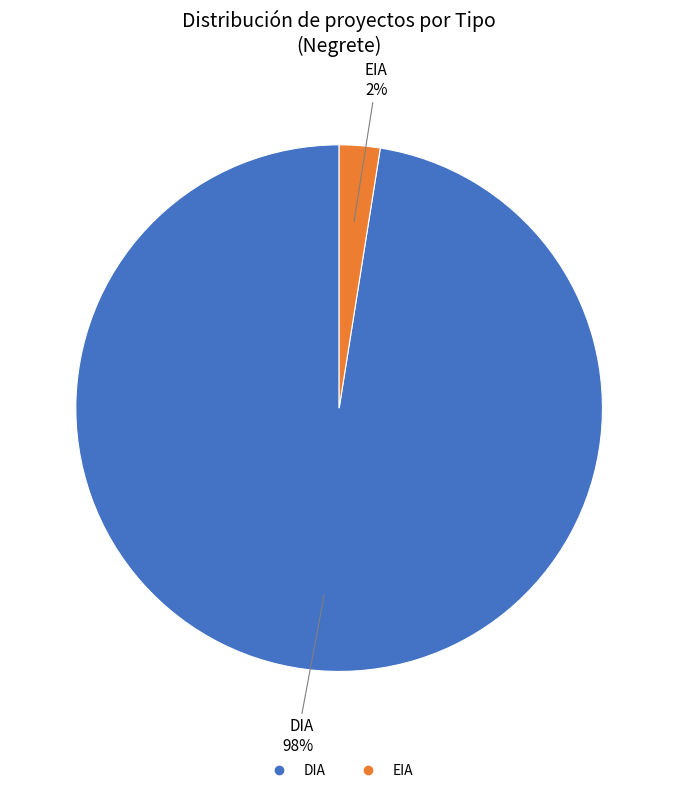

What is the majority slice?

DIA